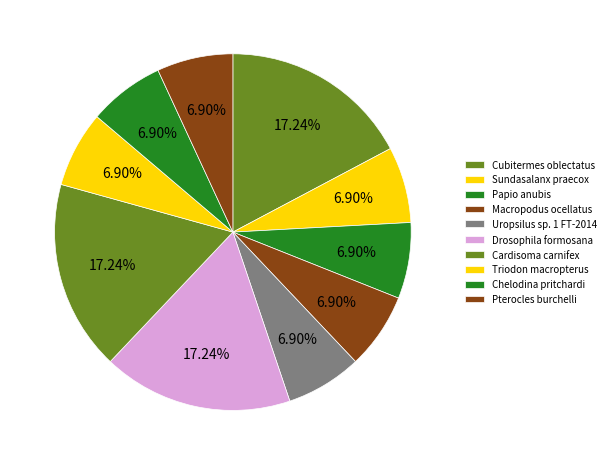

Is the sum of Triodon macropterus and Chelodina pritchardi greater than half?

No